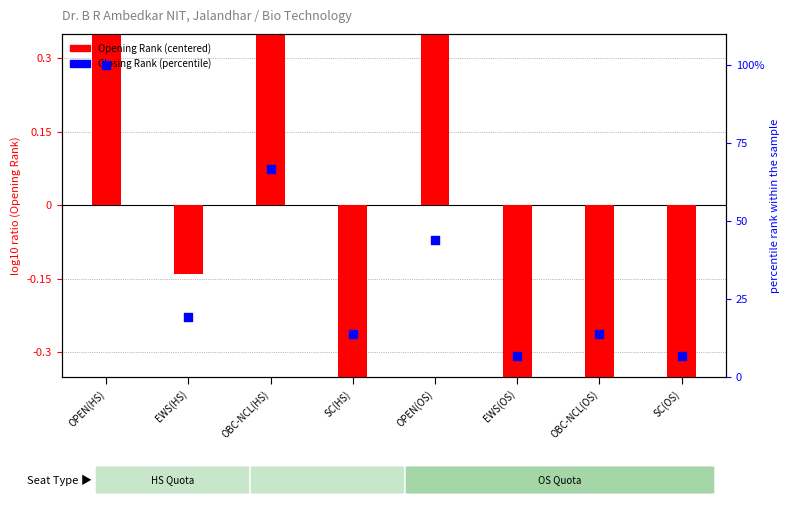

What are all the series names shown in the legend?

Opening Rank (centered), Closing Rank (percentile)